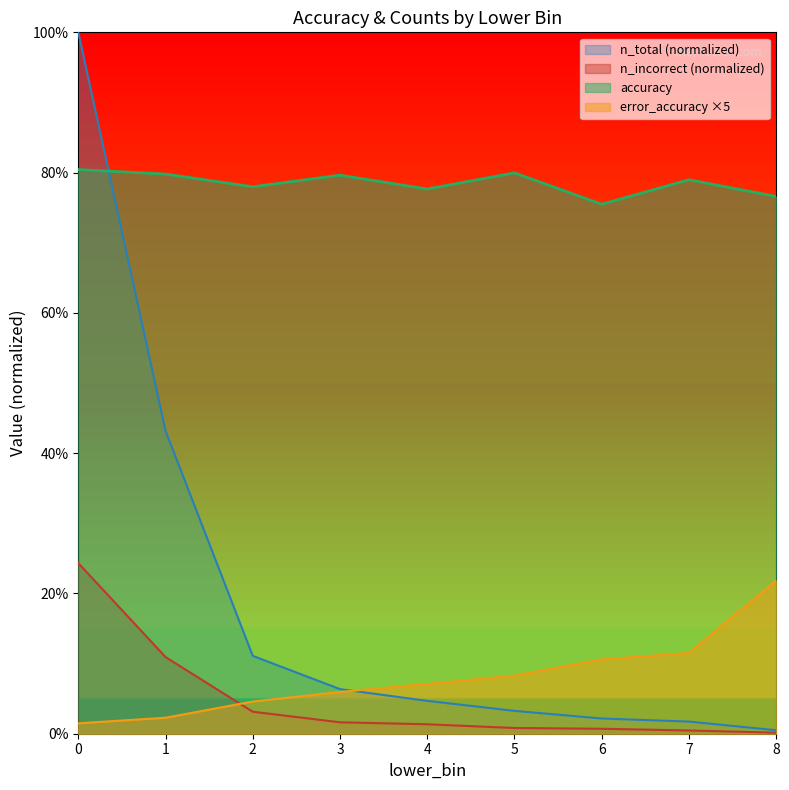

Read the n_total value at 1.

0.4